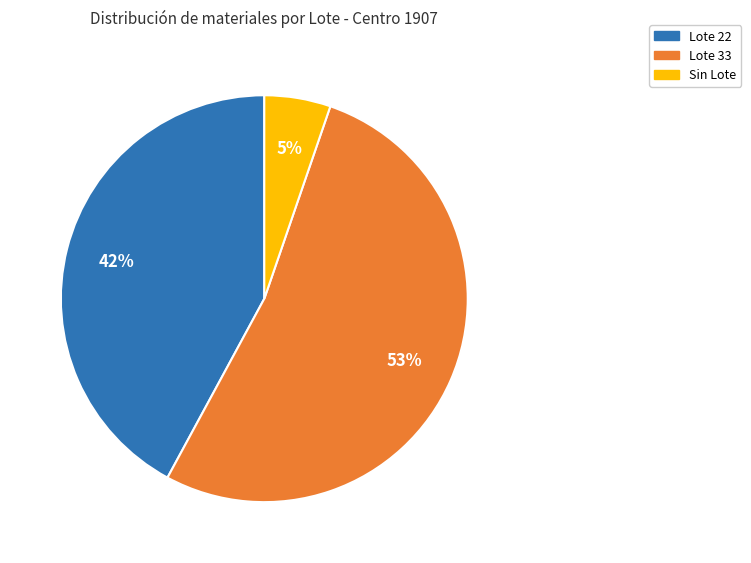

To the nearest percent, what is the average slice percentage?

33%